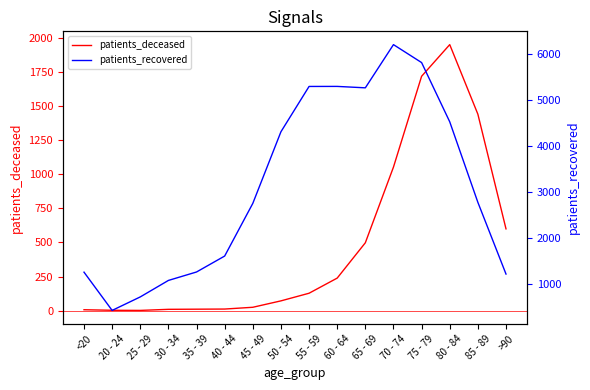

List the series in order of their peak value, lowest first.

patients_deceased, patients_recovered